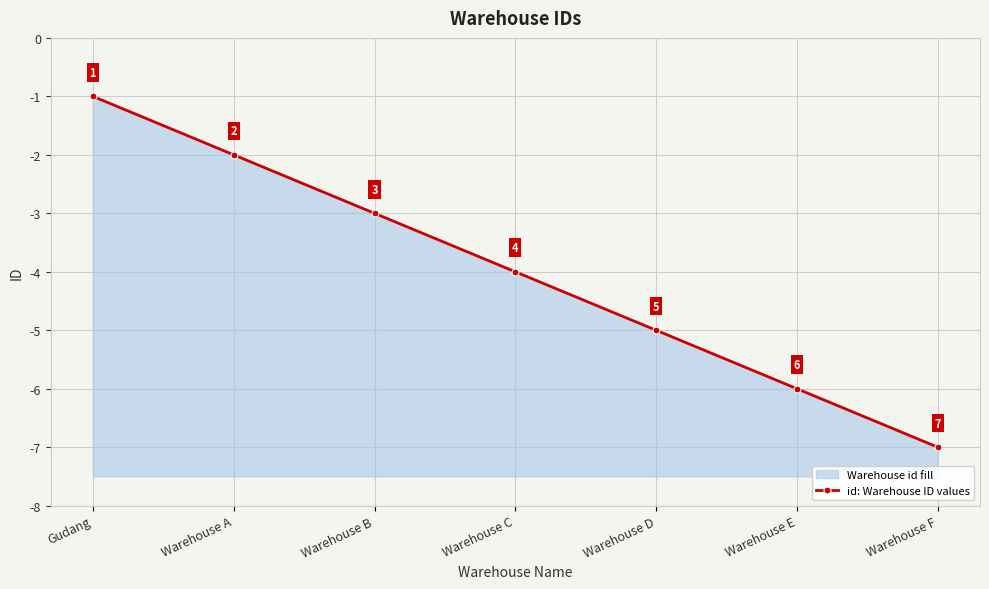

True or false: there are more than 2 points higher than both neighbors.

False